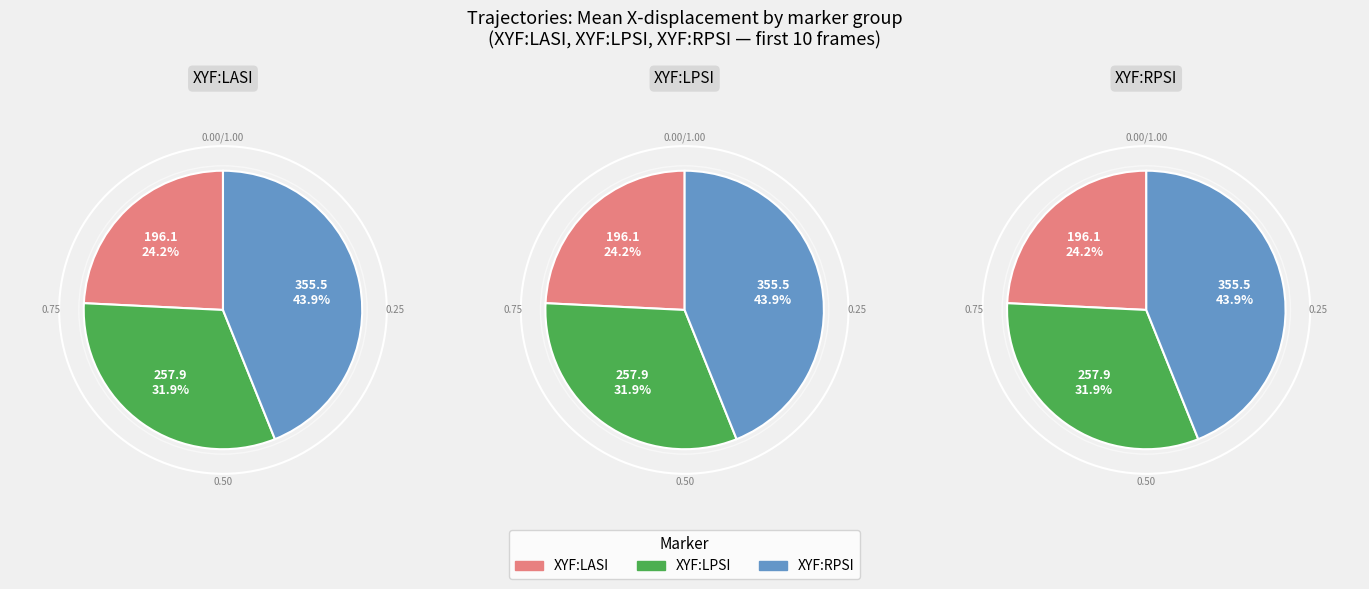

Does 5 represent more than half of the total?

No